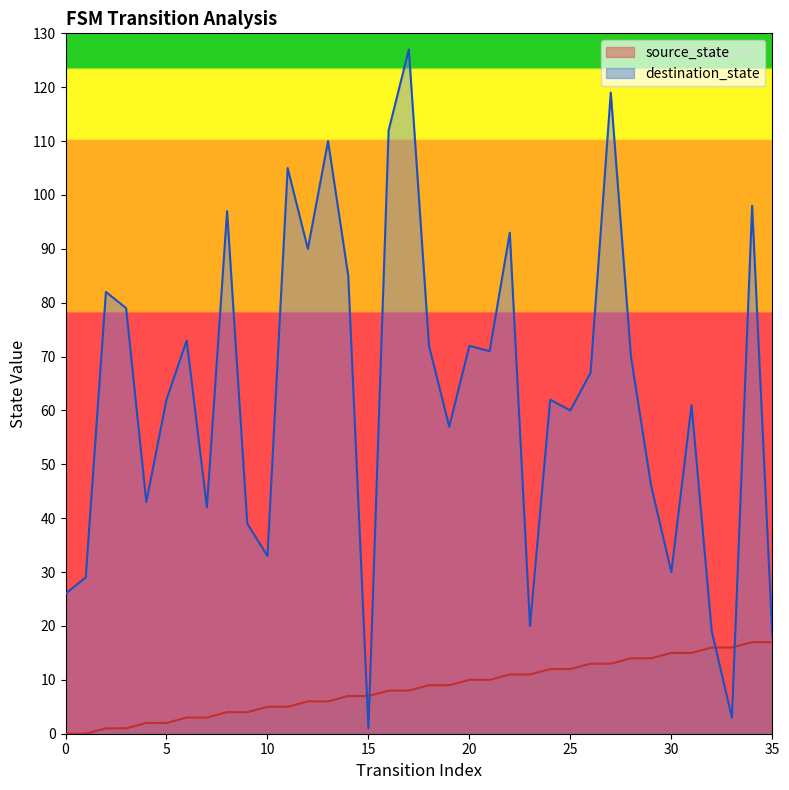

The source_state series shows 5 at 18. True or false?

False